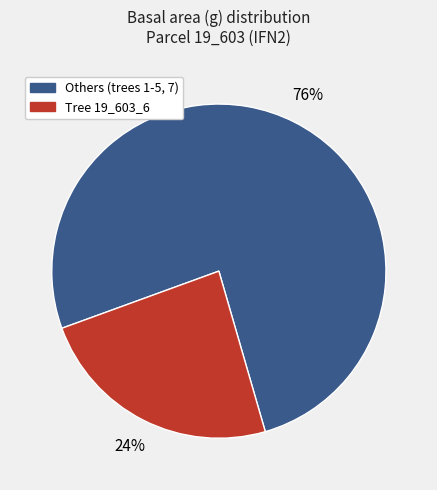

Is there any slice that represents more than half of the pie?

Yes